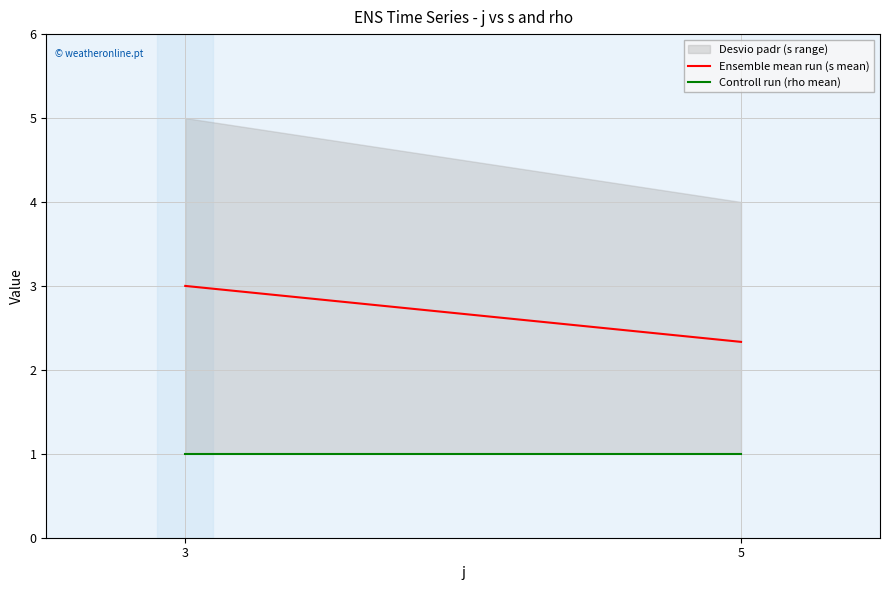

Which series changed the most between 3 and 5?

Ensemble mean run (s mean)